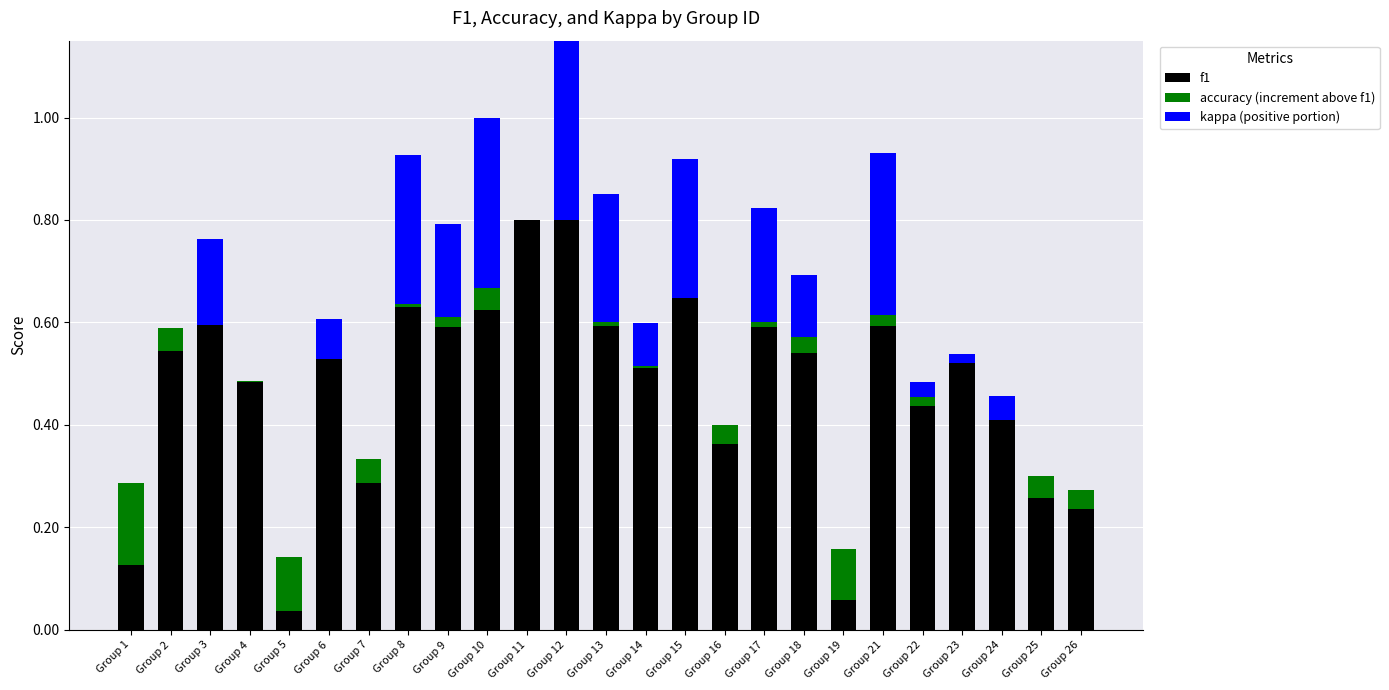

At which category is the sum across all series the highest?

Group 12